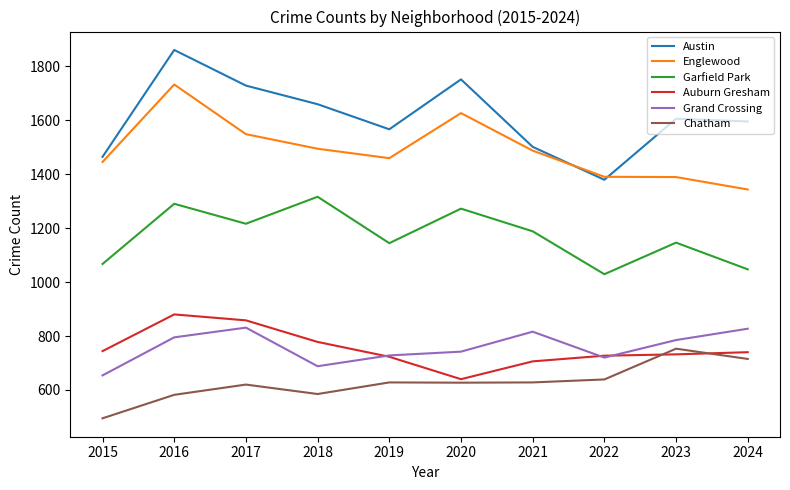

Is the value of Grand Crossing at 2023 greater than the value of Austin at 2022?

No